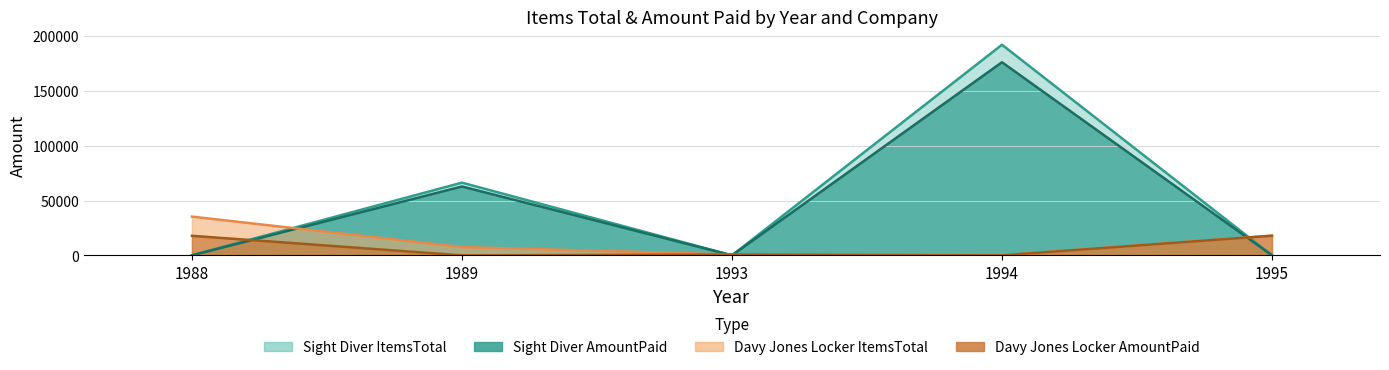

What is the average value of the Davy Jones Locker ItemsTotal series?

12314